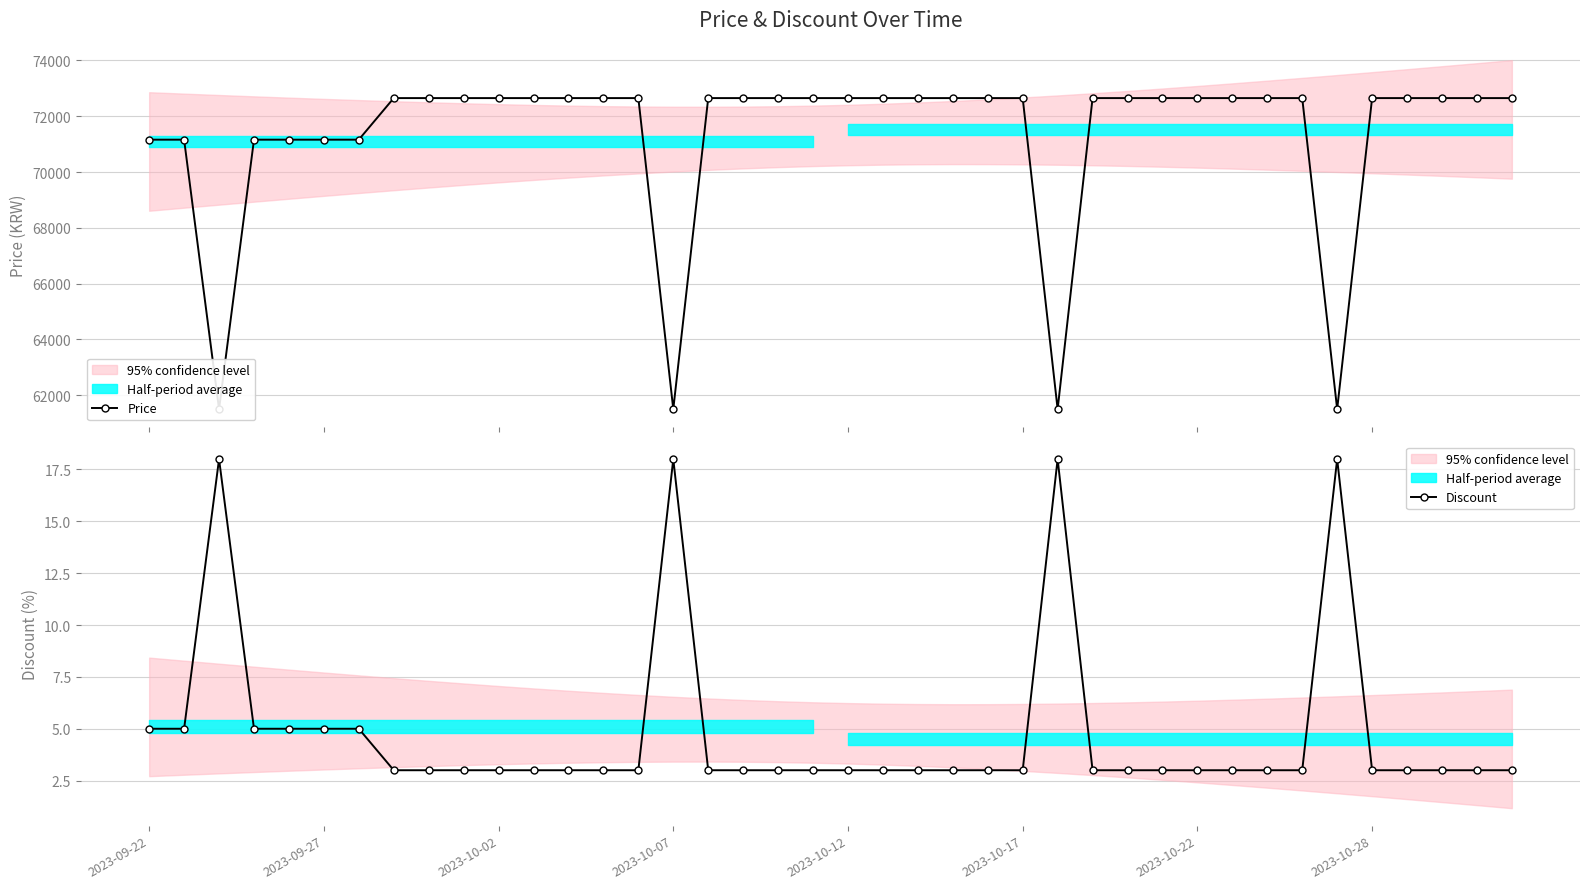

Is this an area chart (filled region under the line)?

No